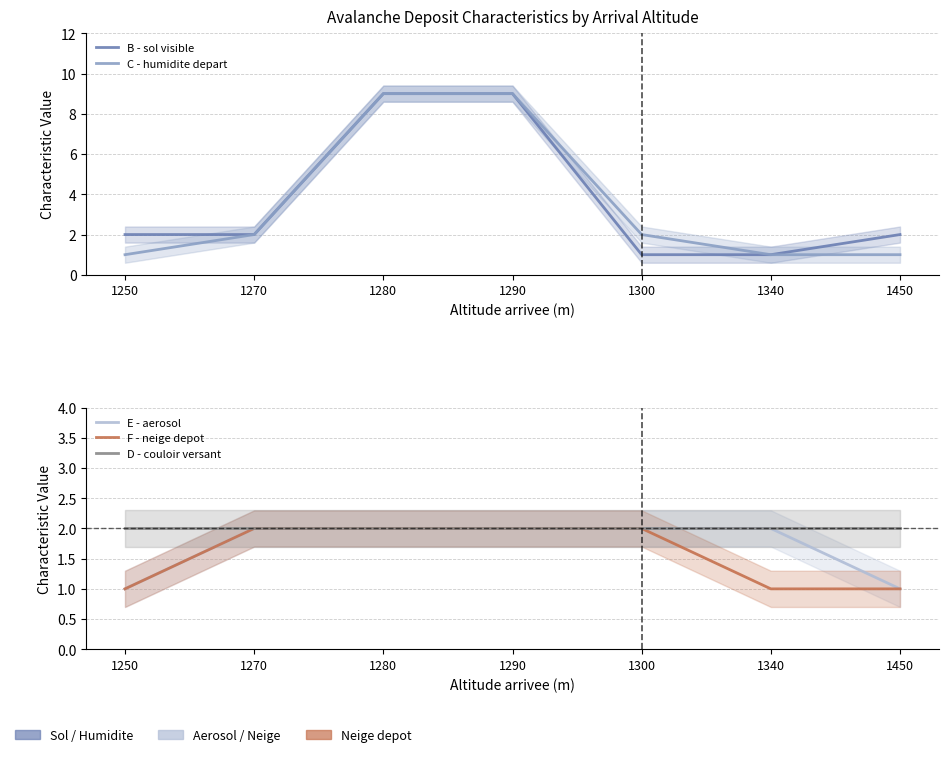

Reading left to right, transcribe all the data shown in this chart.

B - sol visible: 2	2	9	9	1	1	2
C - humidite depart: 1	2	9	9	2	1	1
E - aerosol: 1	2	2	2	2	2	1
F - neige depot: 1	2	2	2	2	1	1
D - couloir versant: 2	2	2	2	2	2	2